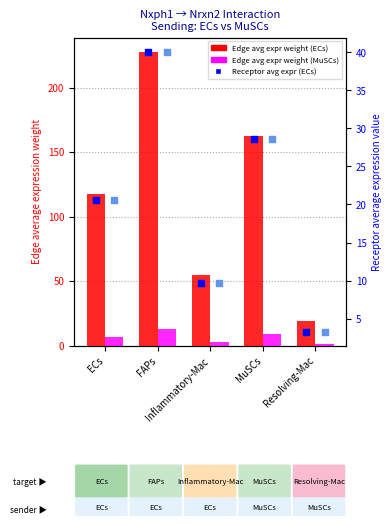

Which series has the widest spread of Y values?

Edge avg expr weight (ECs)